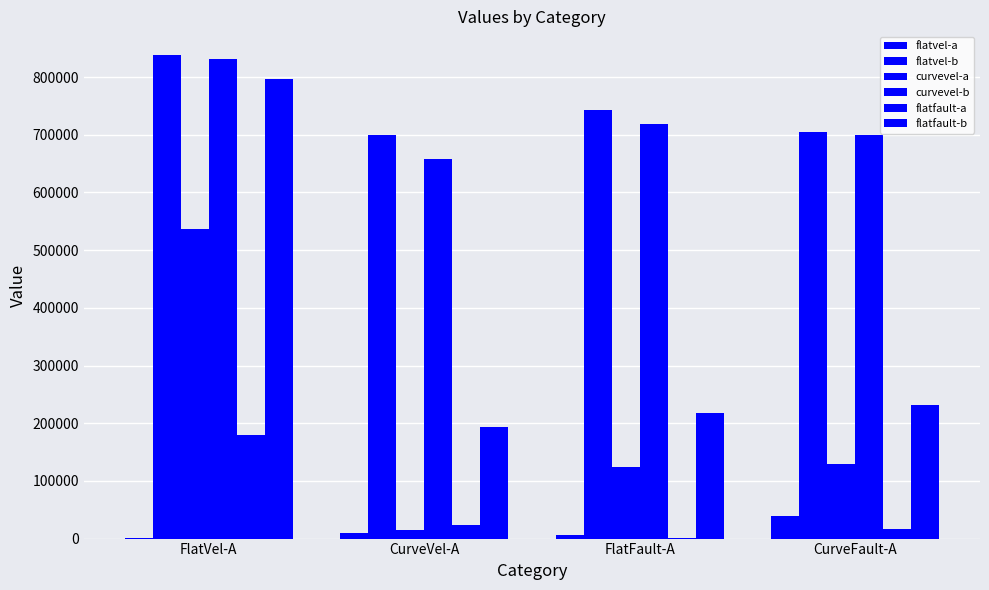

Read the curvevel-b value at FlatVel-A.

831548.6